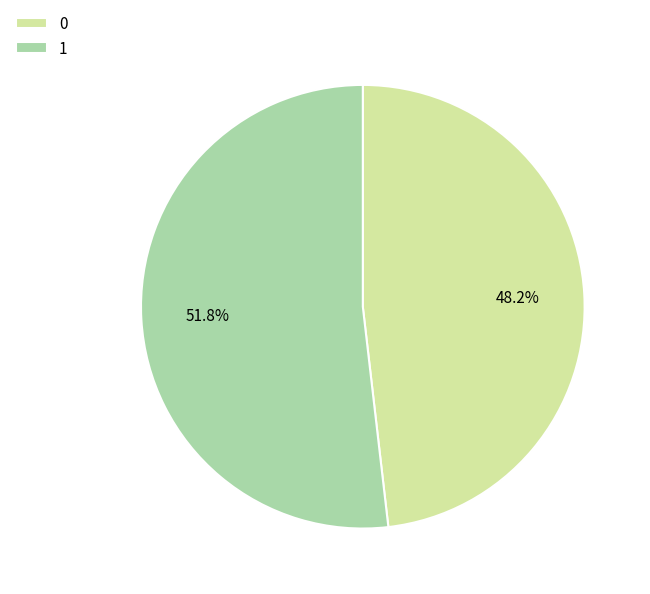

What is the majority slice?

1